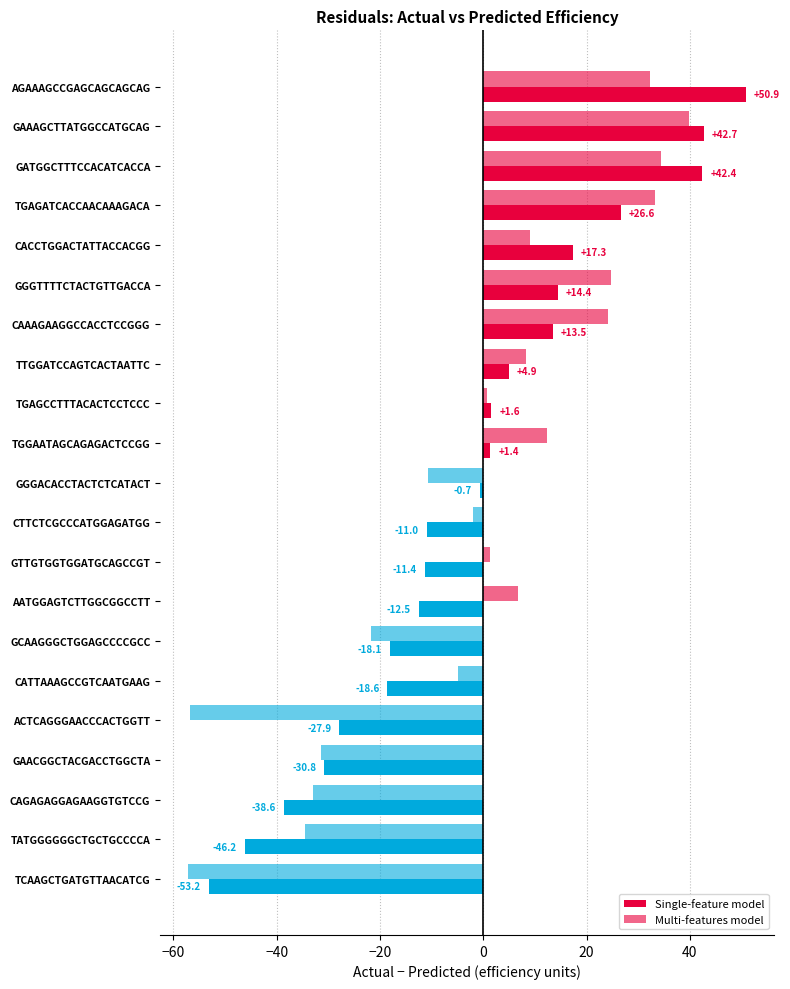

How many values in the Single-feature model series are below 0?

11